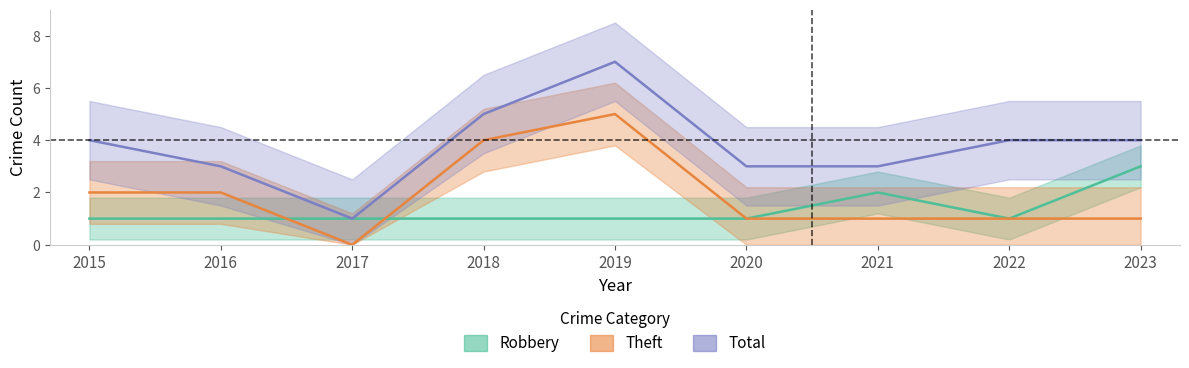

Which series has the largest total across all categories?

Total